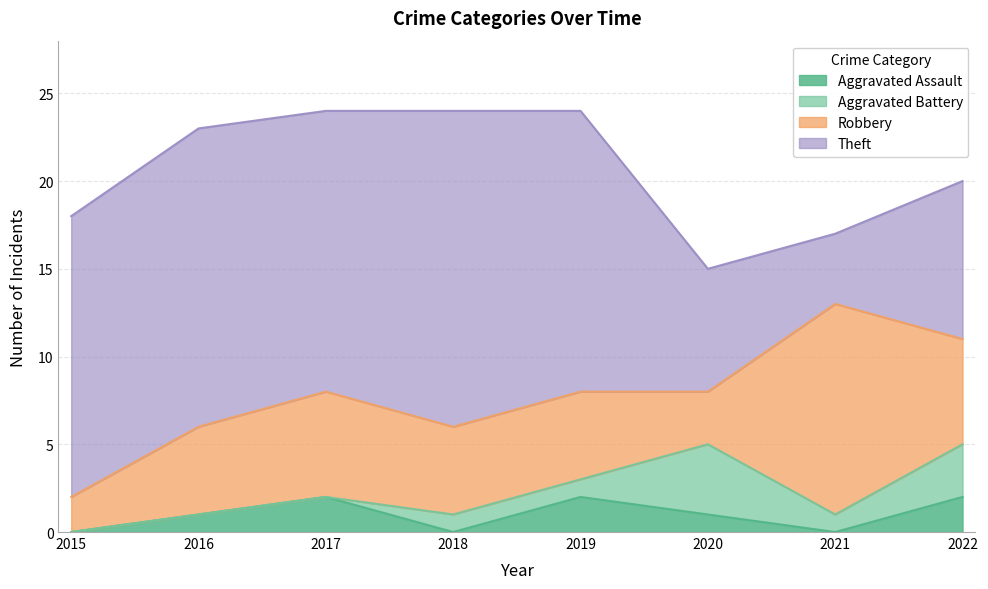

Reading left to right, what are all the values shown in this chart?

Aggravated Assault: 0	1	2	0	2	1	0	2
Aggravated Battery: 0	0	0	1	1	4	1	3
Robbery: 2	5	6	5	5	3	12	6
Theft: 16	17	16	18	16	7	4	9